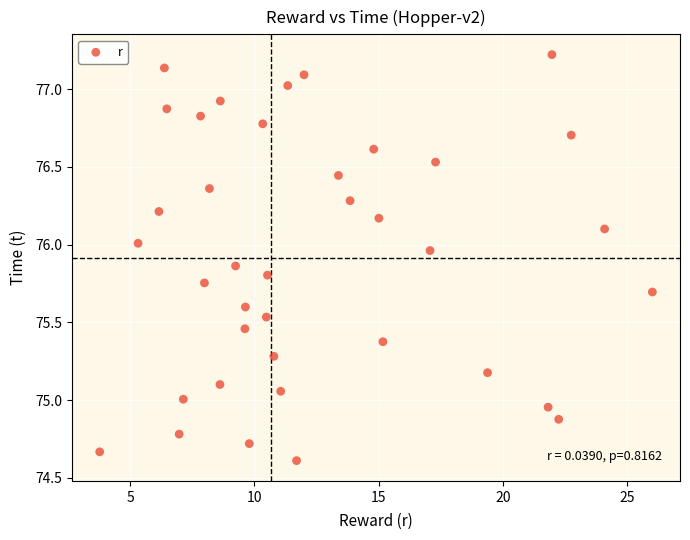

What is the range of Y values (max minus min)?

2.6